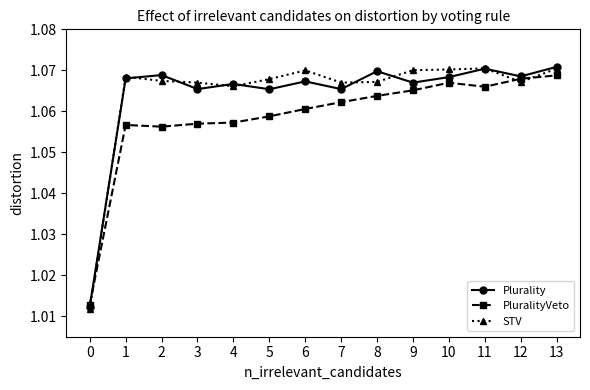

Count the Plurality values in the range 1 to 2.

14